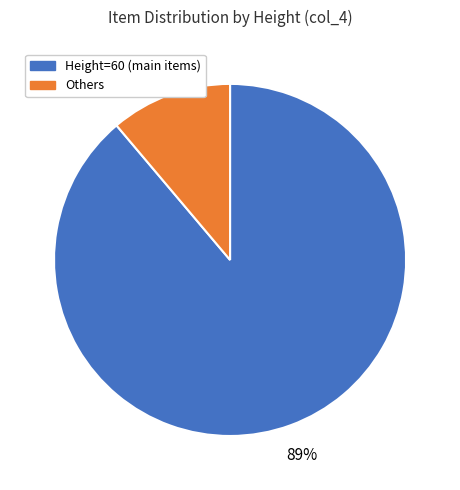

Is it true that Others is 22% of the pie?

False